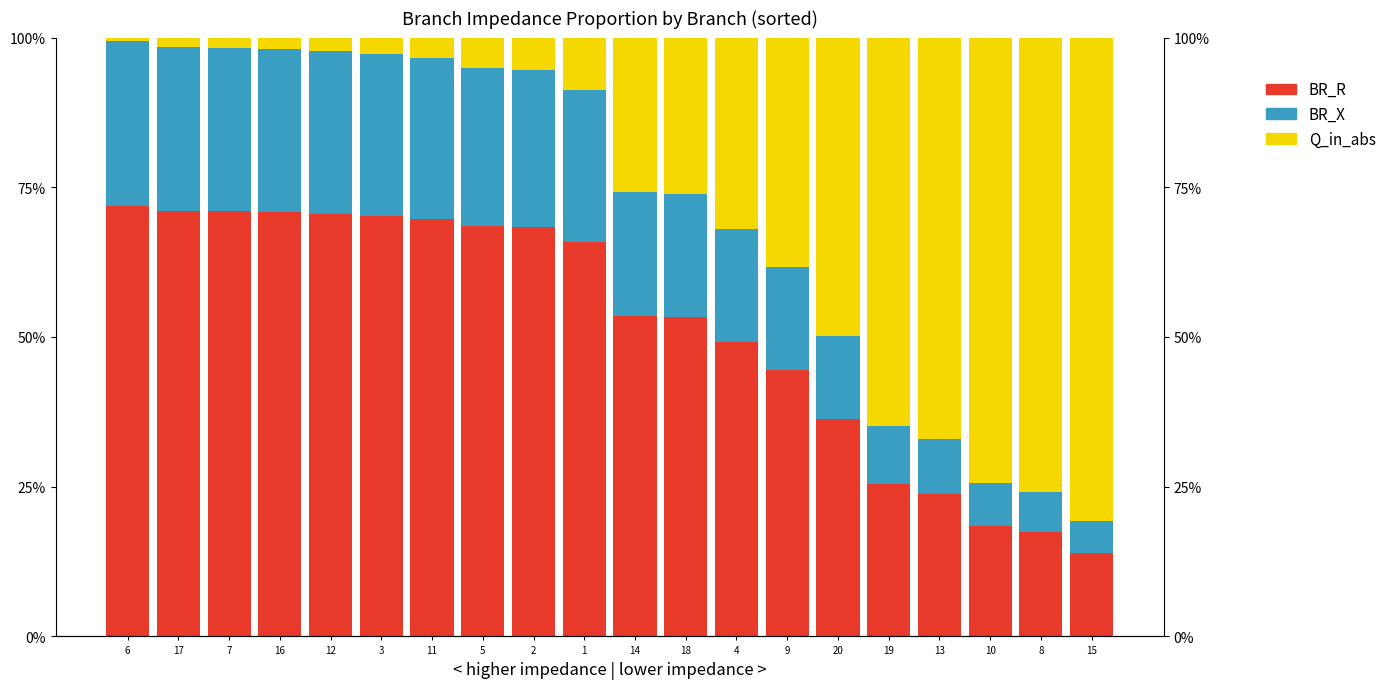

Reading right to left, transcribe all the data shown in this chart.

BR_R: 0.1	0.2	0.2	0.2	0.3	0.4	0.4	0.5	0.5	0.5	0.7	0.7	0.7	0.7	0.7	0.7	0.7	0.7	0.7	0.7
BR_X: 0.1	0.1	0.1	0.1	0.1	0.1	0.2	0.2	0.2	0.2	0.3	0.3	0.3	0.3	0.3	0.3	0.3	0.3	0.3	0.3
Q_in_abs: 0.8	0.8	0.7	0.7	0.6	0.5	0.4	0.3	0.3	0.3	0.1	0.1	0.1	0.0	0.0	0.0	0.0	0.0	0.0	0.0